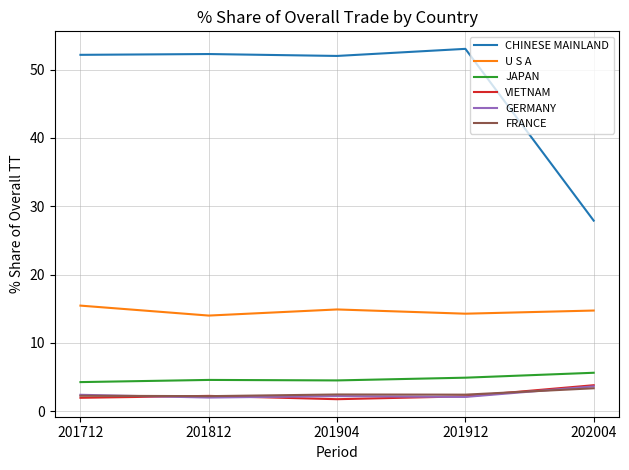

True or false: VIETNAM and JAPAN intersect in this chart.

False